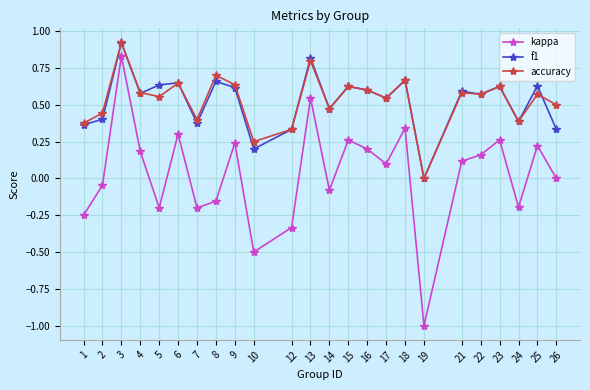

At which category is the sum across all series the highest?

3